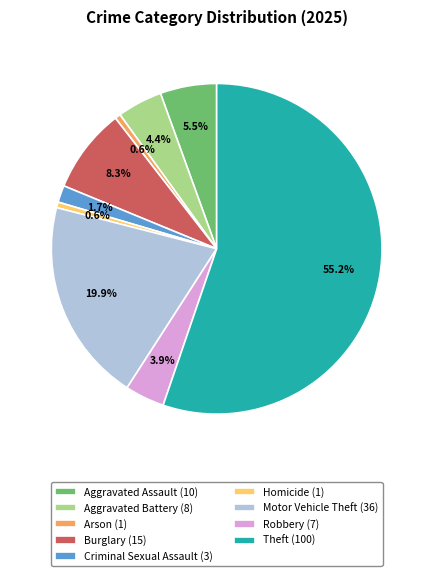

Combined, do Theft and Aggravated Assault account for over 50%?

Yes